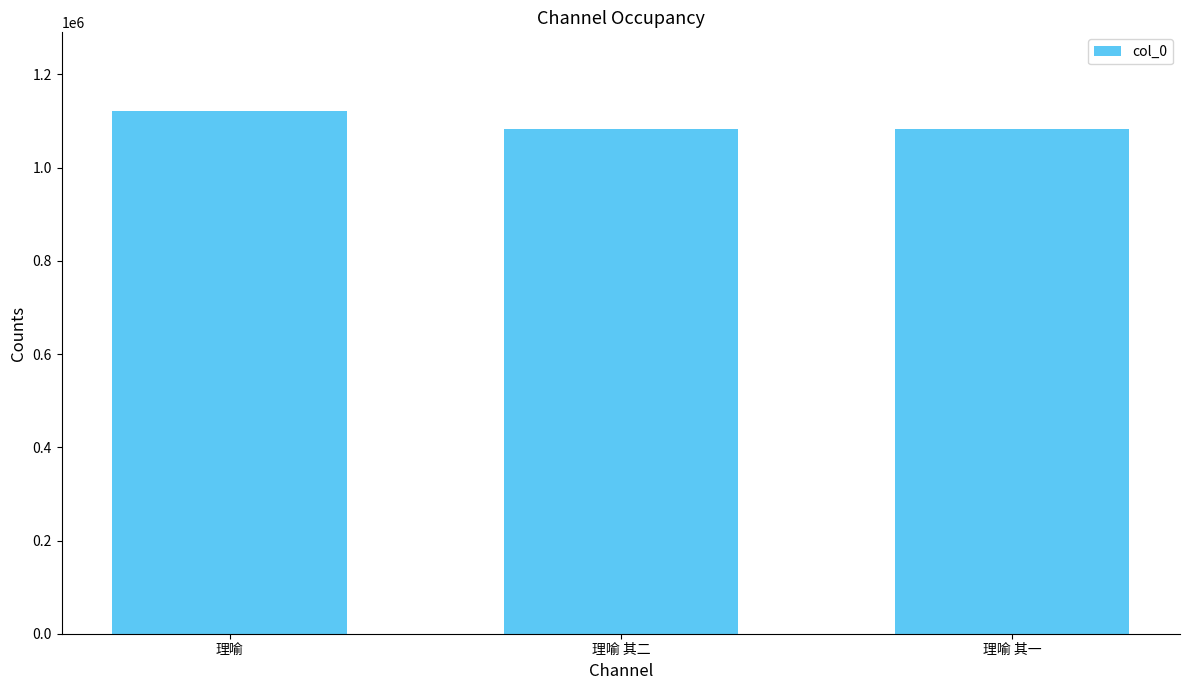

Between 理喻 and 理喻 其二, which is larger?

理喻